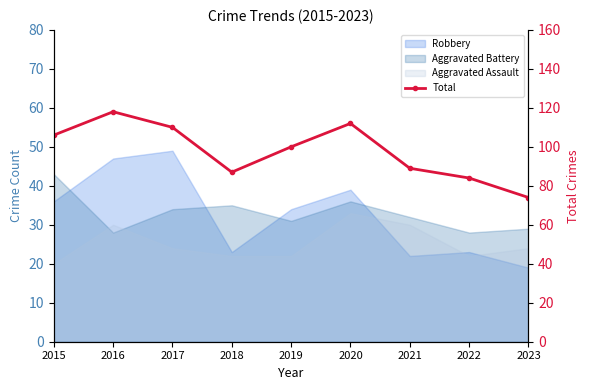

At which category does the chart reach its peak across all series?

2016